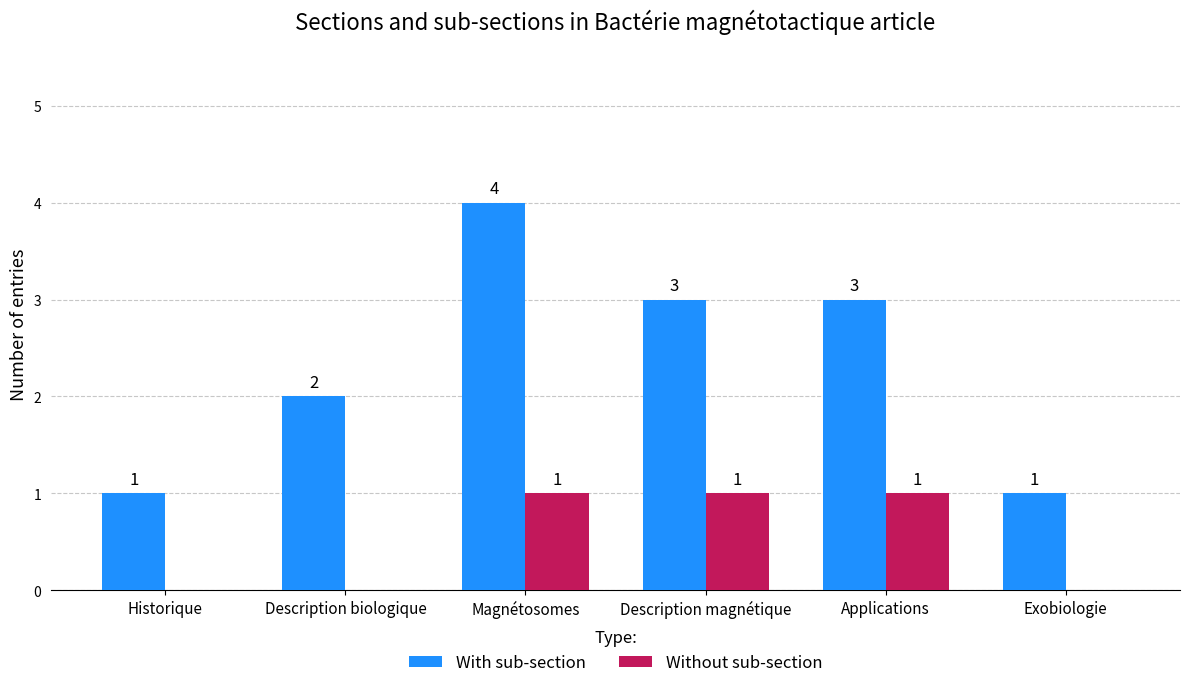

At which label does With sub-section first exceed 3?

Magnétosomes